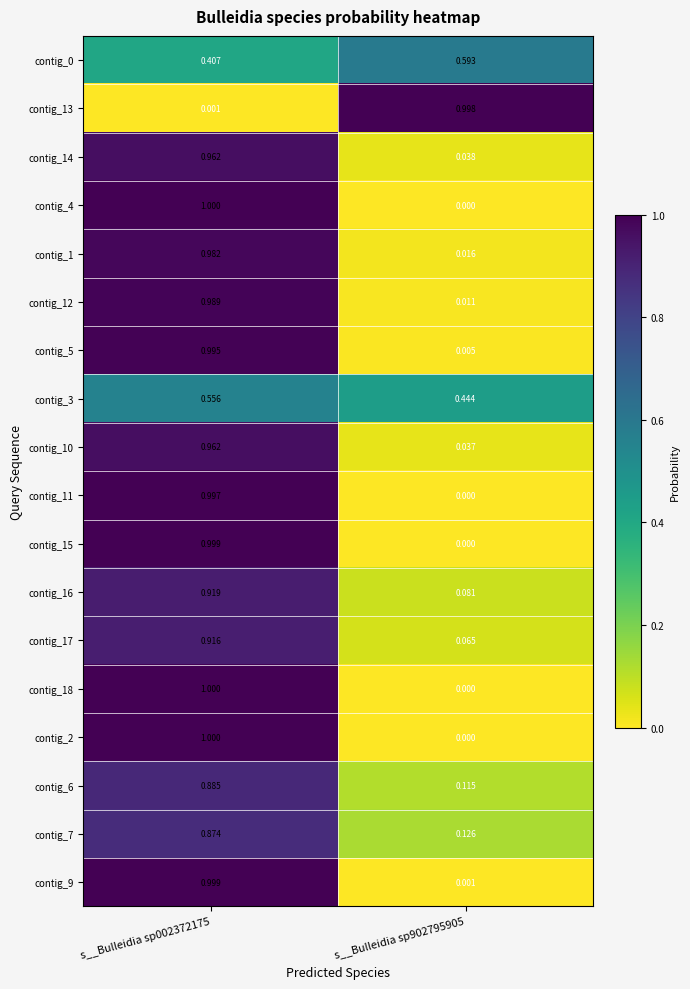

Is the value of contig_16 at s__Bulleidia sp902795905 greater than the value of contig_13 at s__Bulleidia sp002372175?

Yes